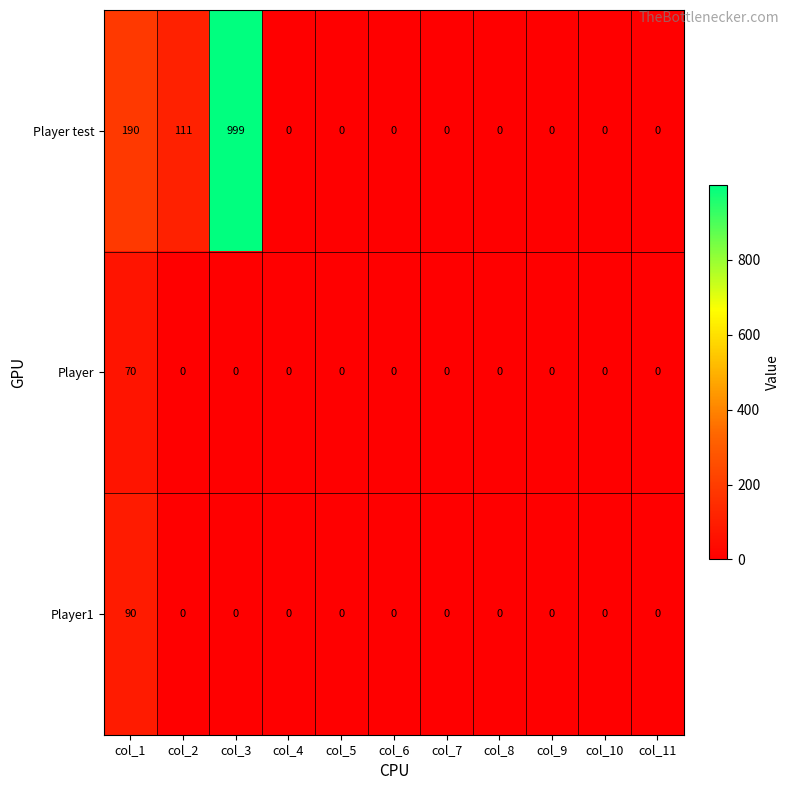

At which category is the sum across all series the highest?

col_3